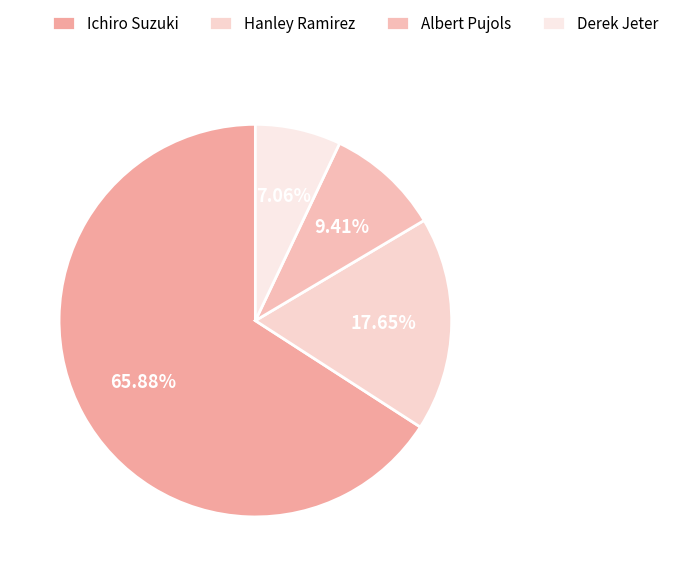

To the nearest percent, what portion does Albert Pujols represent?

9%